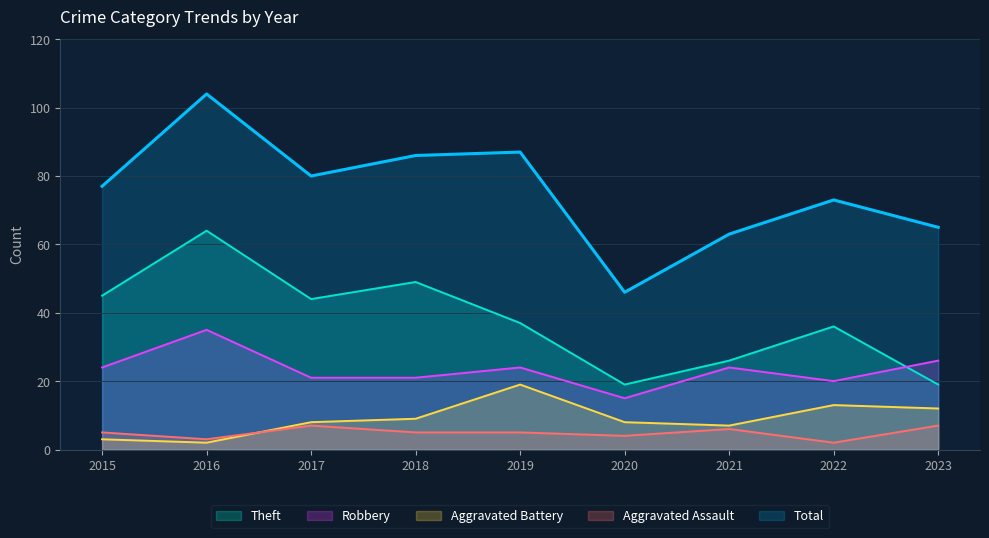

At which label does Total reach its minimum?

2020